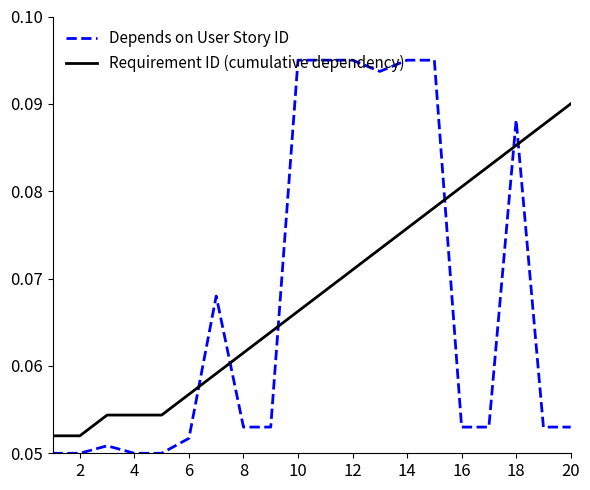

Which series has the widest spread of values?

Depends on User Story ID